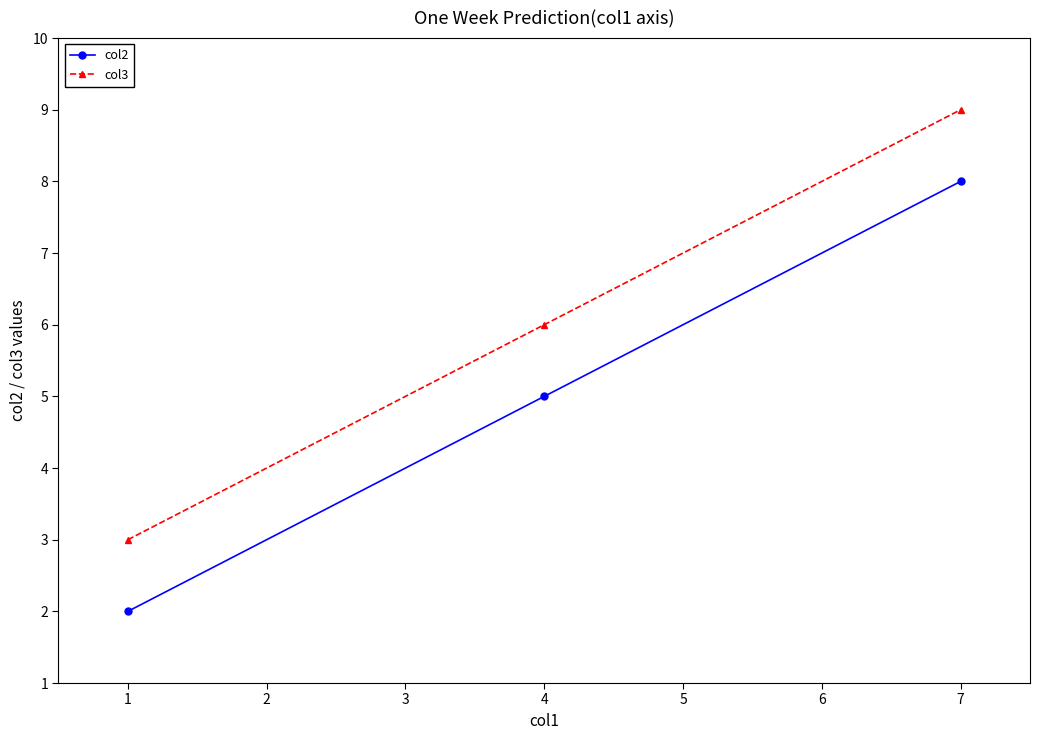

What is the value of the col3 point at the 2nd from the left?

6